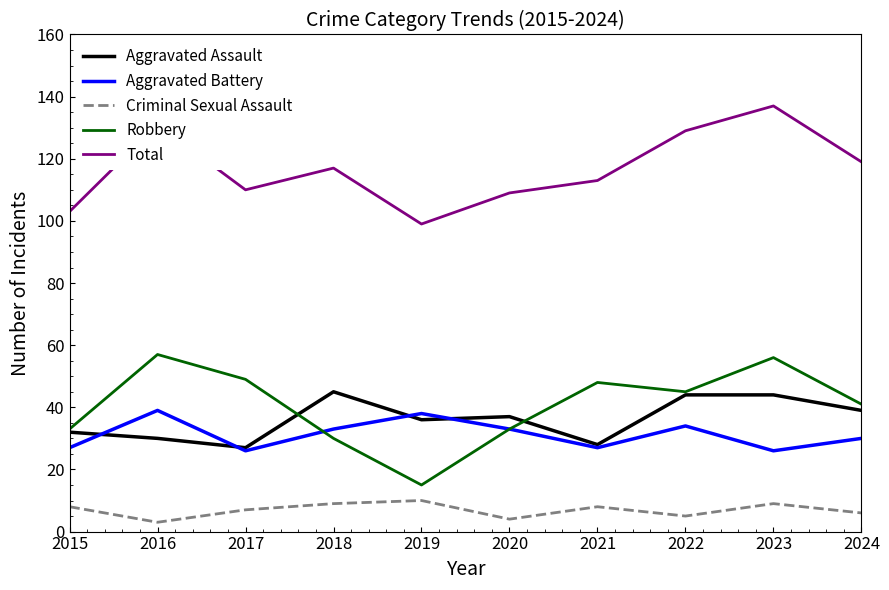

What is the greatest value displayed?

137